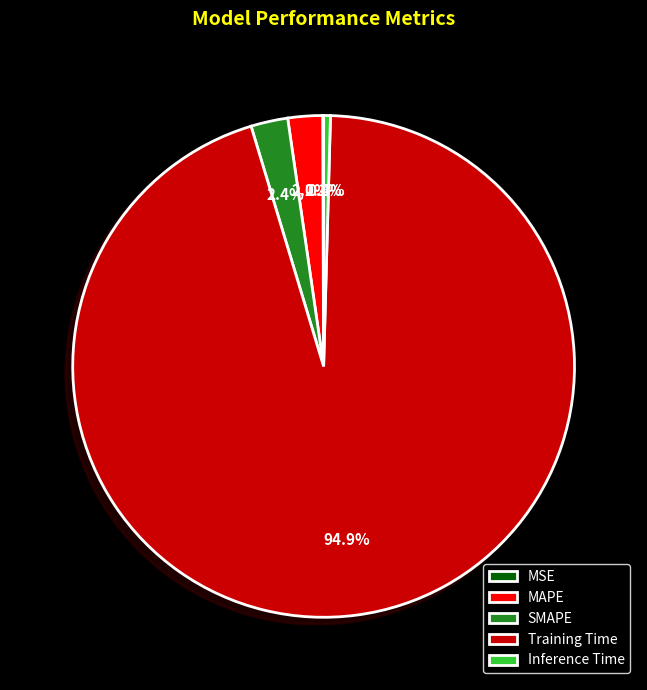

Which slice is the largest?

Training Time